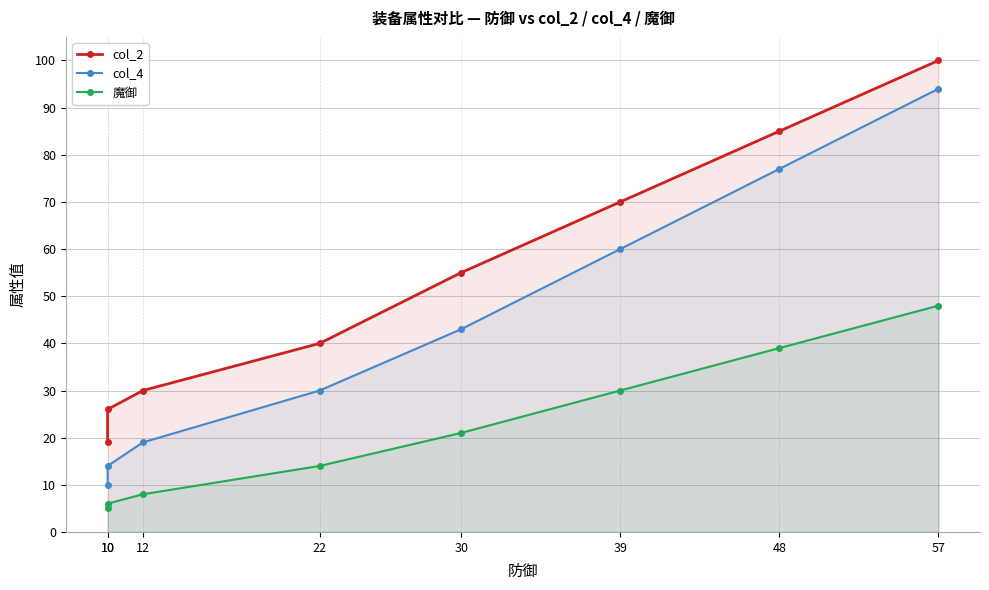

What is the difference between the second highest and second lowest values in the col_2 series?

59